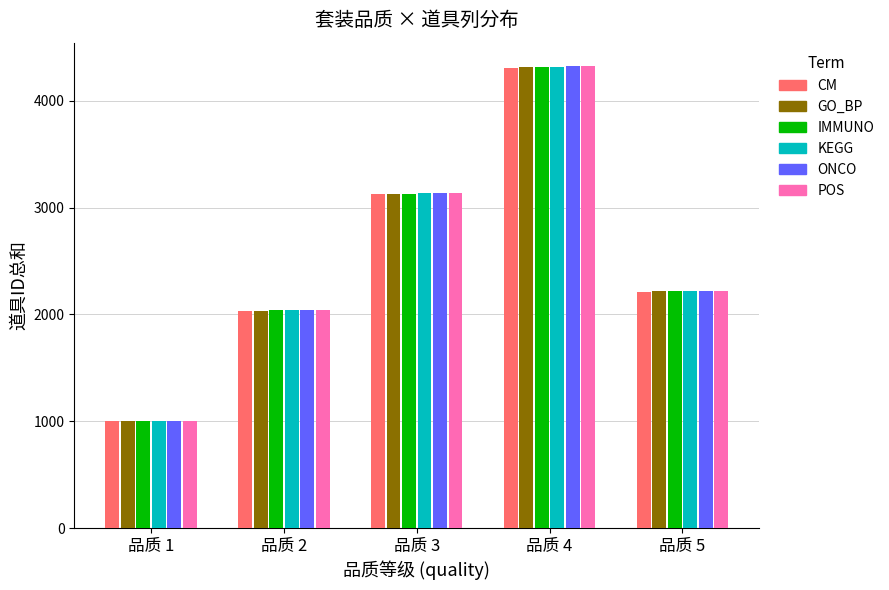

True or false: CM has a value of 1108 at 品质 4.

False